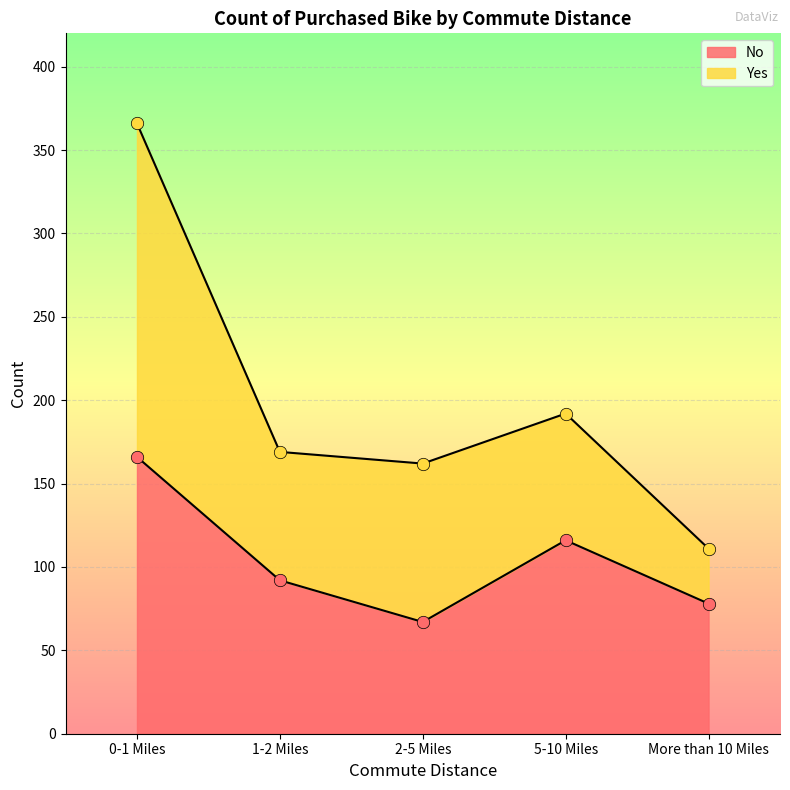

What is the change in value from 0-1 Miles to 5-10 Miles?

-50